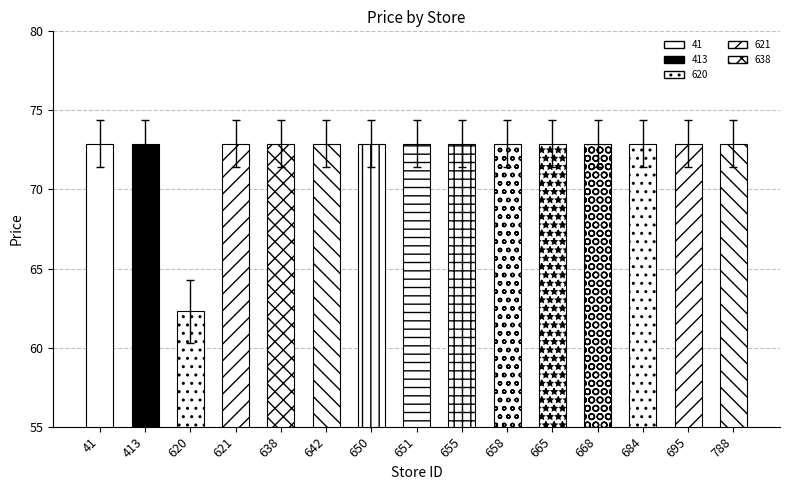

Is it true that the value at 658 is 19.6?

False